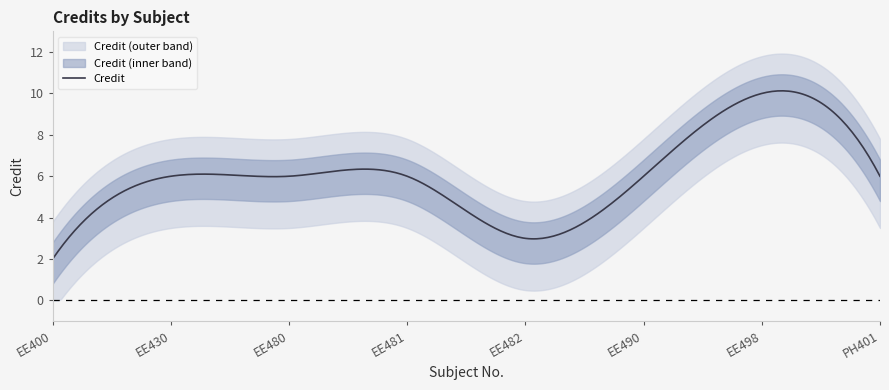

Does the chart display data point markers on the line(s)?

No